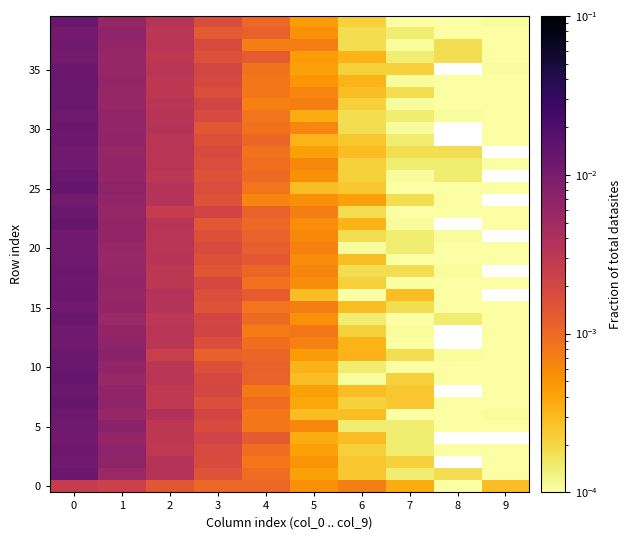

Which series has the largest total across all categories?

25